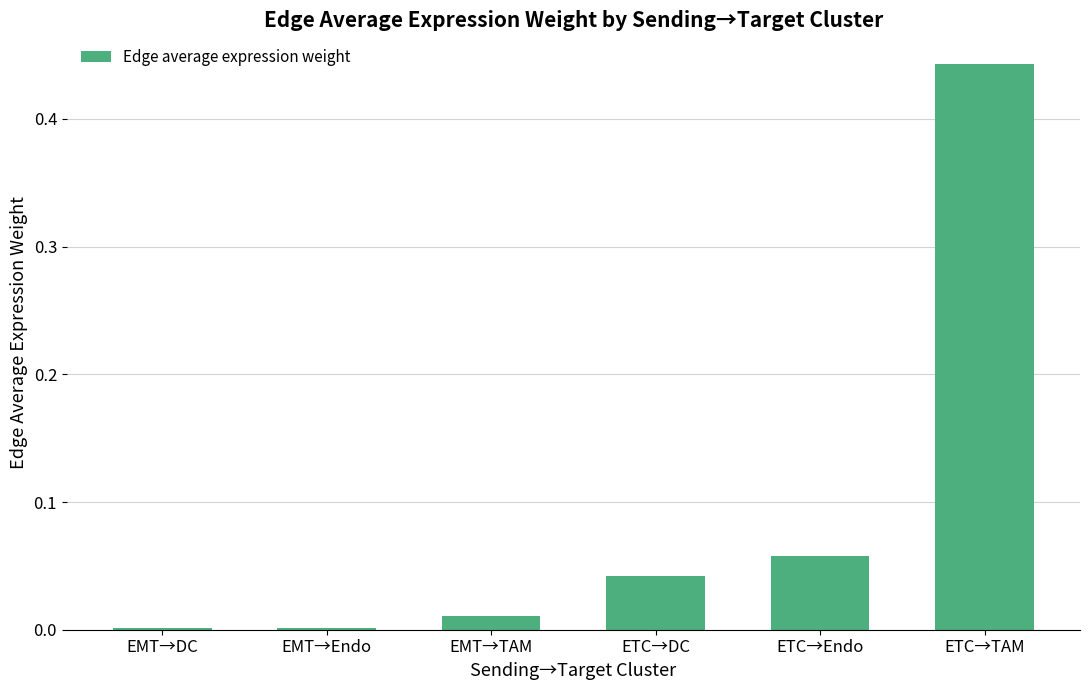

Between ETC→TAM and EMT→TAM, which is larger?

ETC→TAM